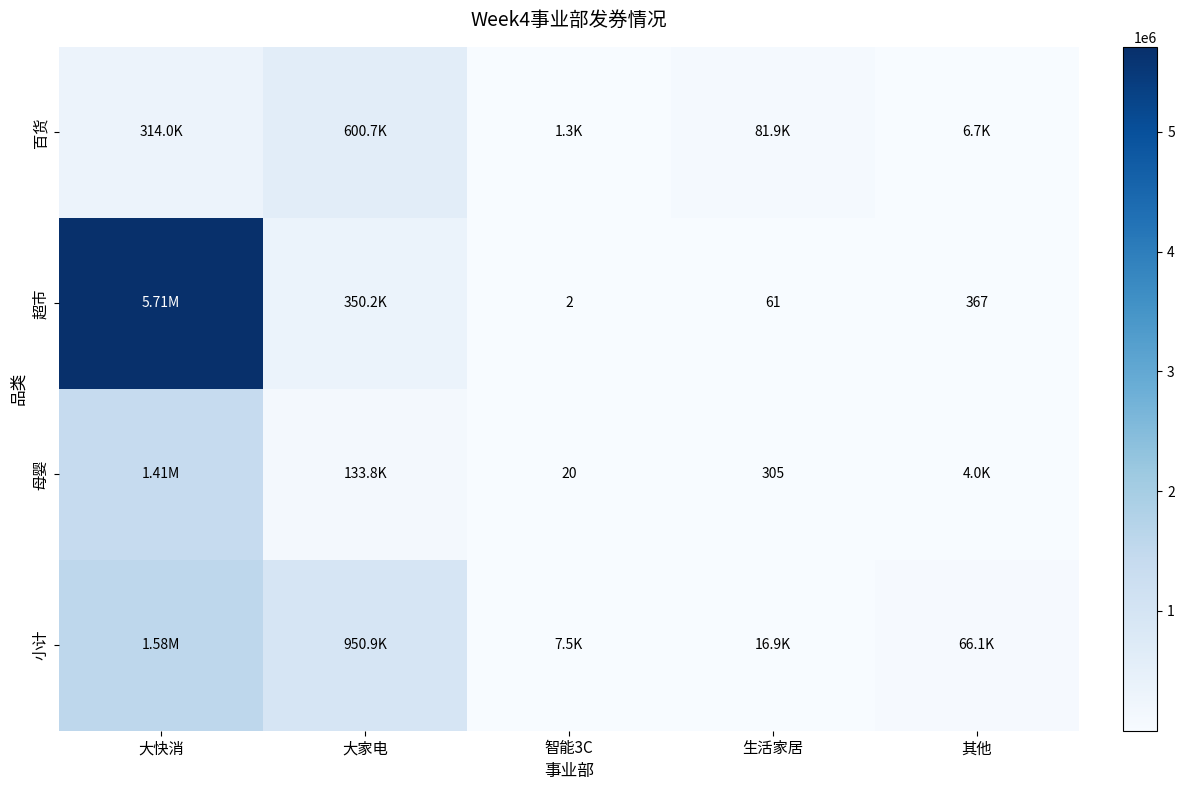

The value of 母婴 at 智能3C is 29. True or false?

False